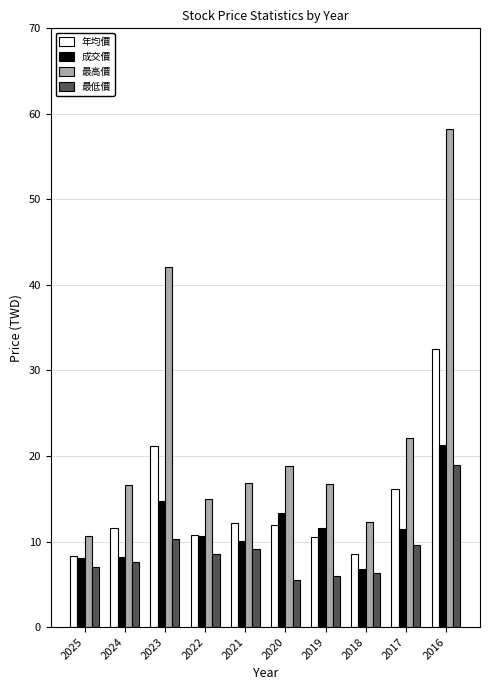

Which series changed the most between 2018 and 2017?

最高價